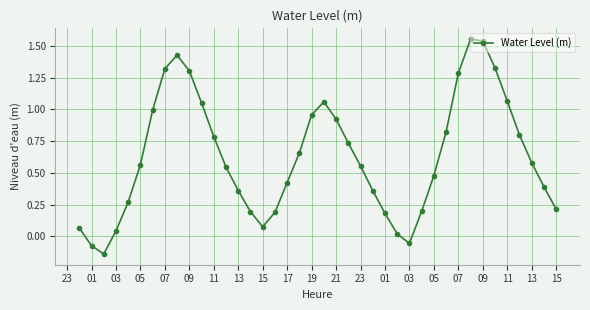

How many points are lower than both their immediate neighbors (excluding endpoints)?

3